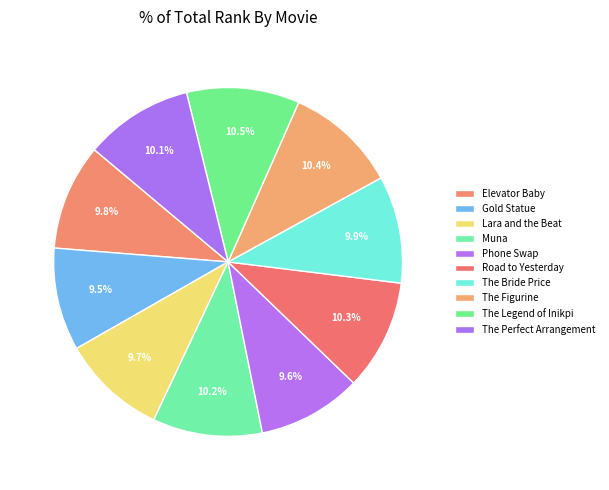

To the nearest percent, what portion does The Bride Price represent?

10%